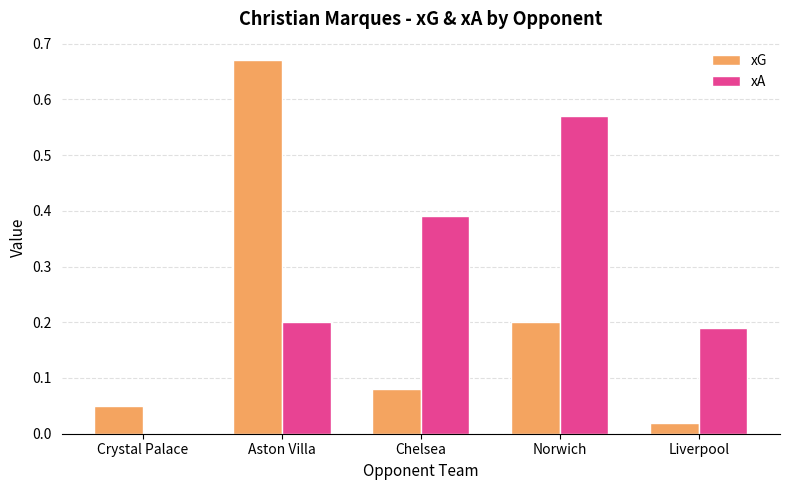

Which series changed the most between Crystal Palace and Chelsea?

xA